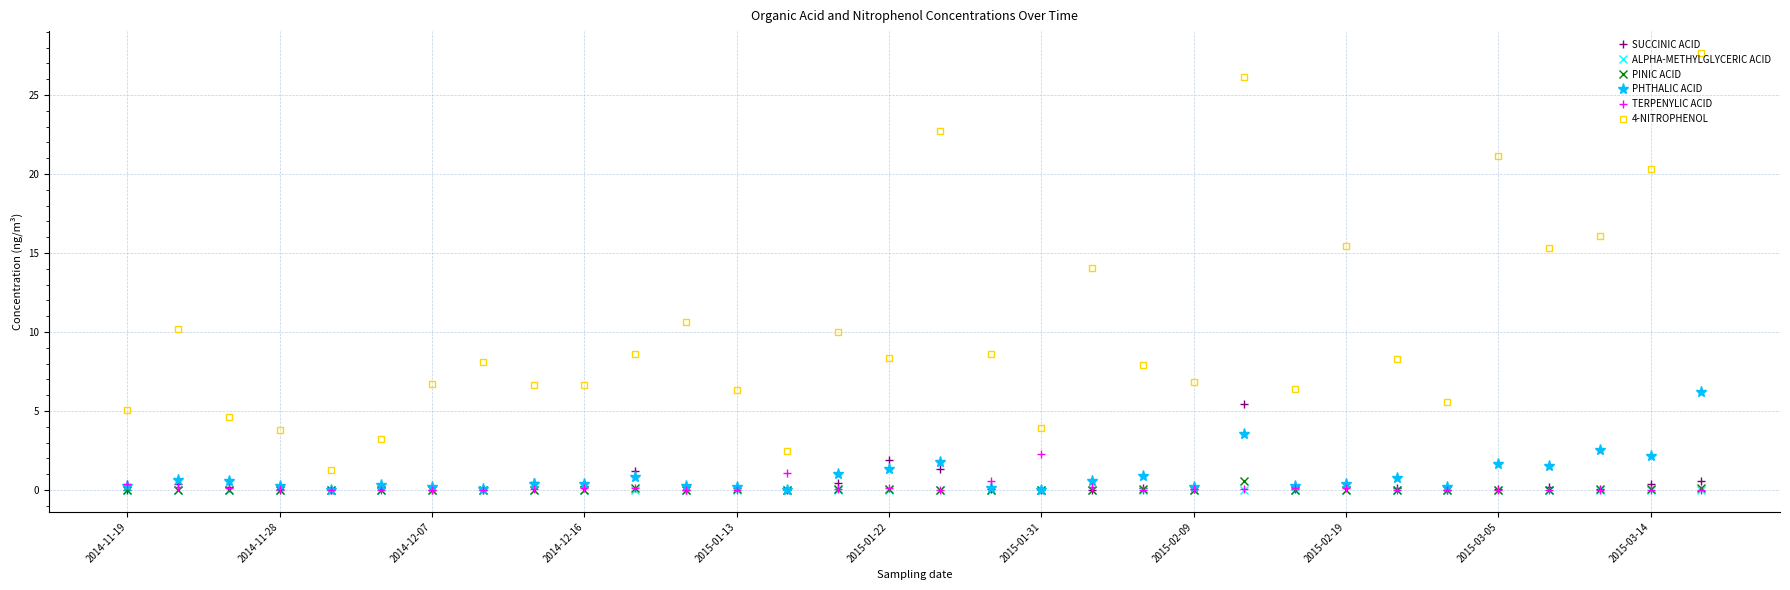

Which series has the largest range (max minus min)?

4-NITROPHENOL